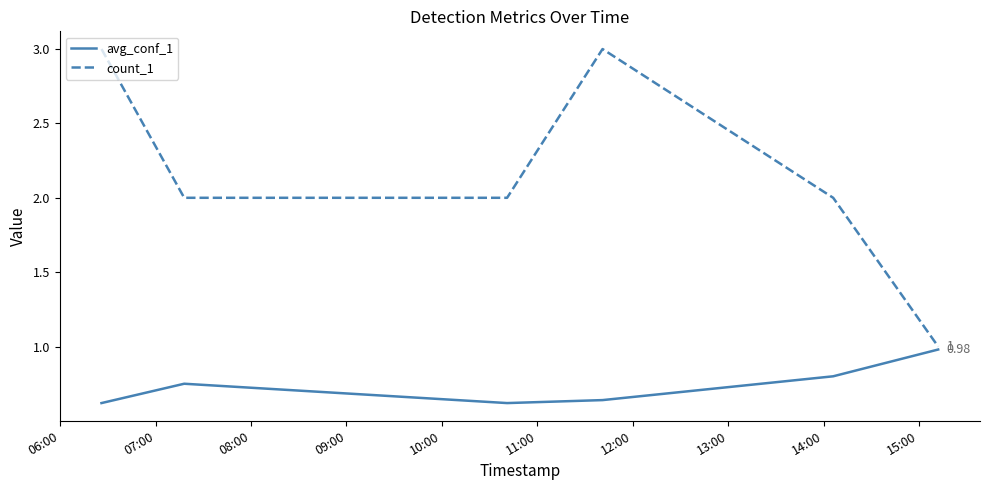

What is the average value of the avg_conf_1 series?

0.7